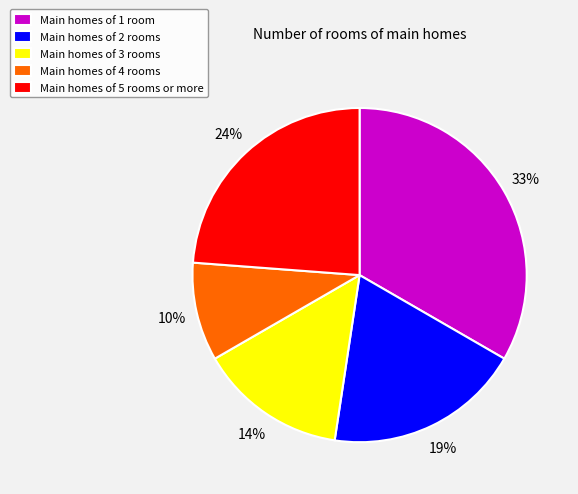

To the nearest percent, what percentage of the pie is Main homes of 1 room?

33%